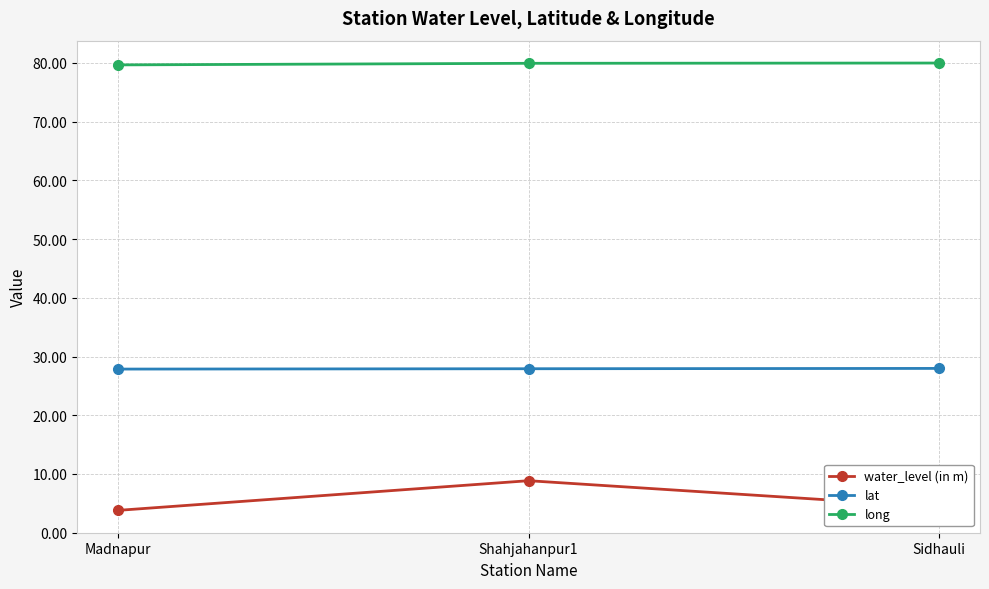

What is the sum of all water_level (in m) values?

17.0